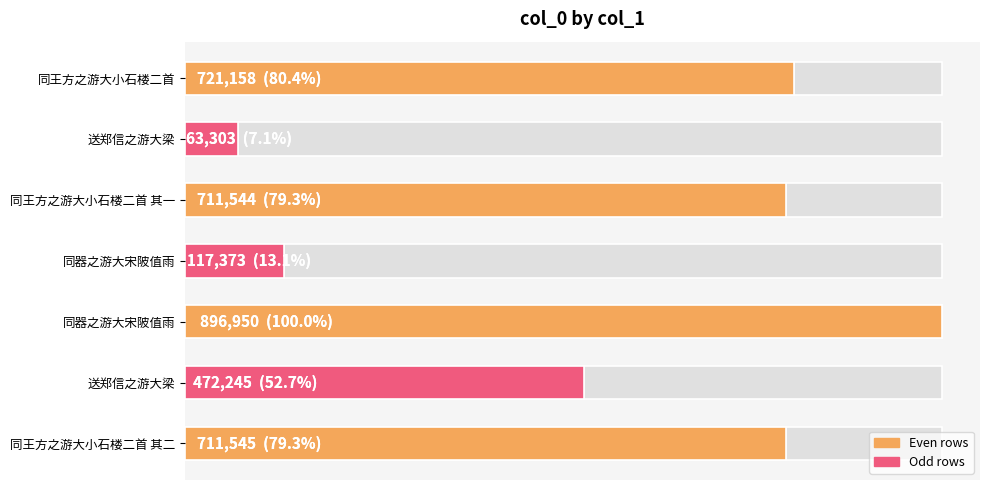

What is the average value?

527731